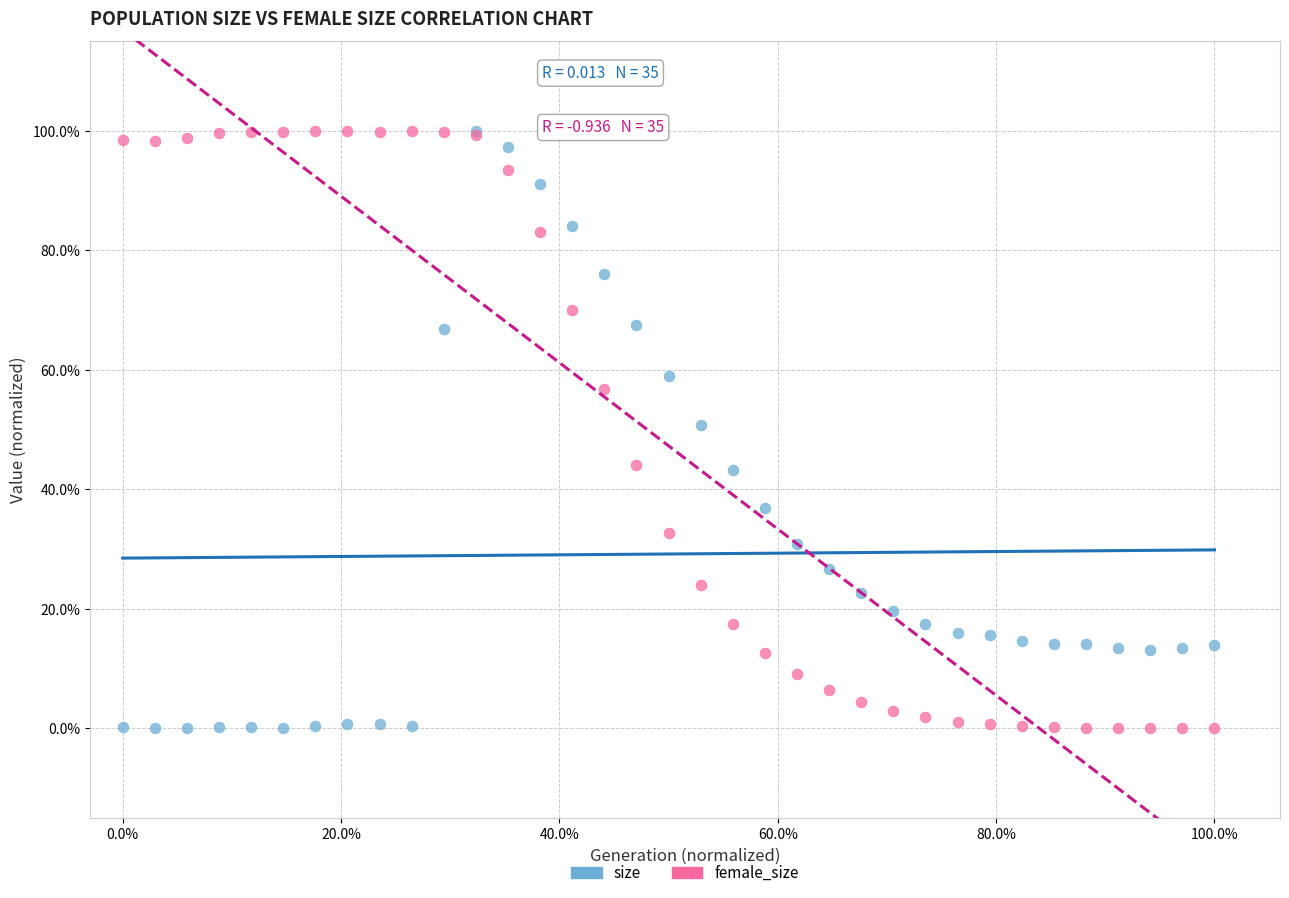

What are all the series names shown in the legend?

size, female_size